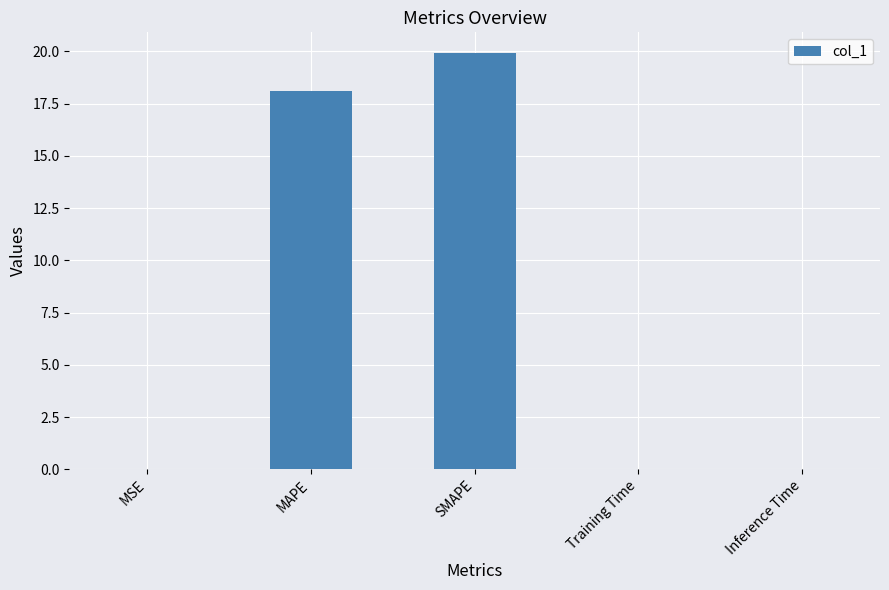

Which category has the highest value across all series?

SMAPE